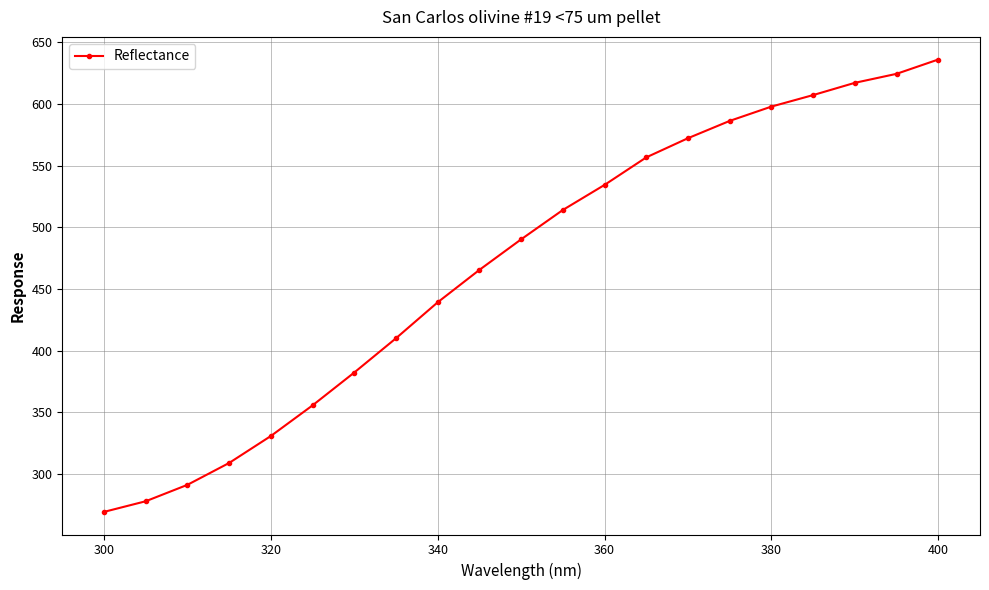

How many values are below 490?

10